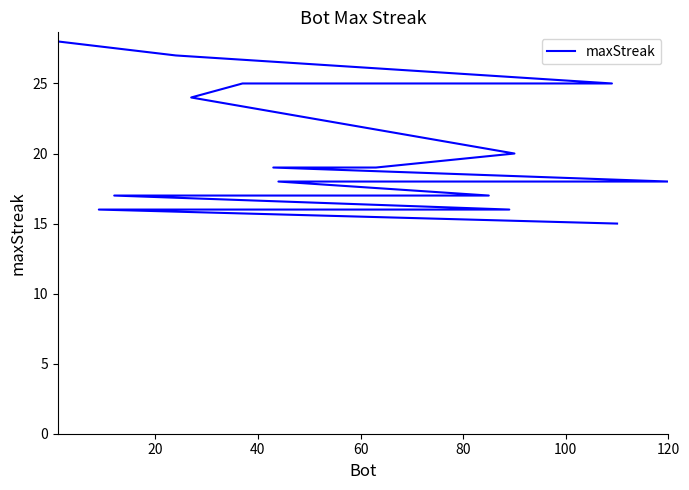

Is this an area chart (filled region under the line)?

No